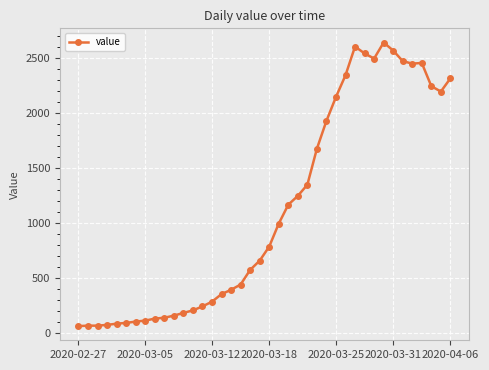

What is the value of the 16th point from the left?

352